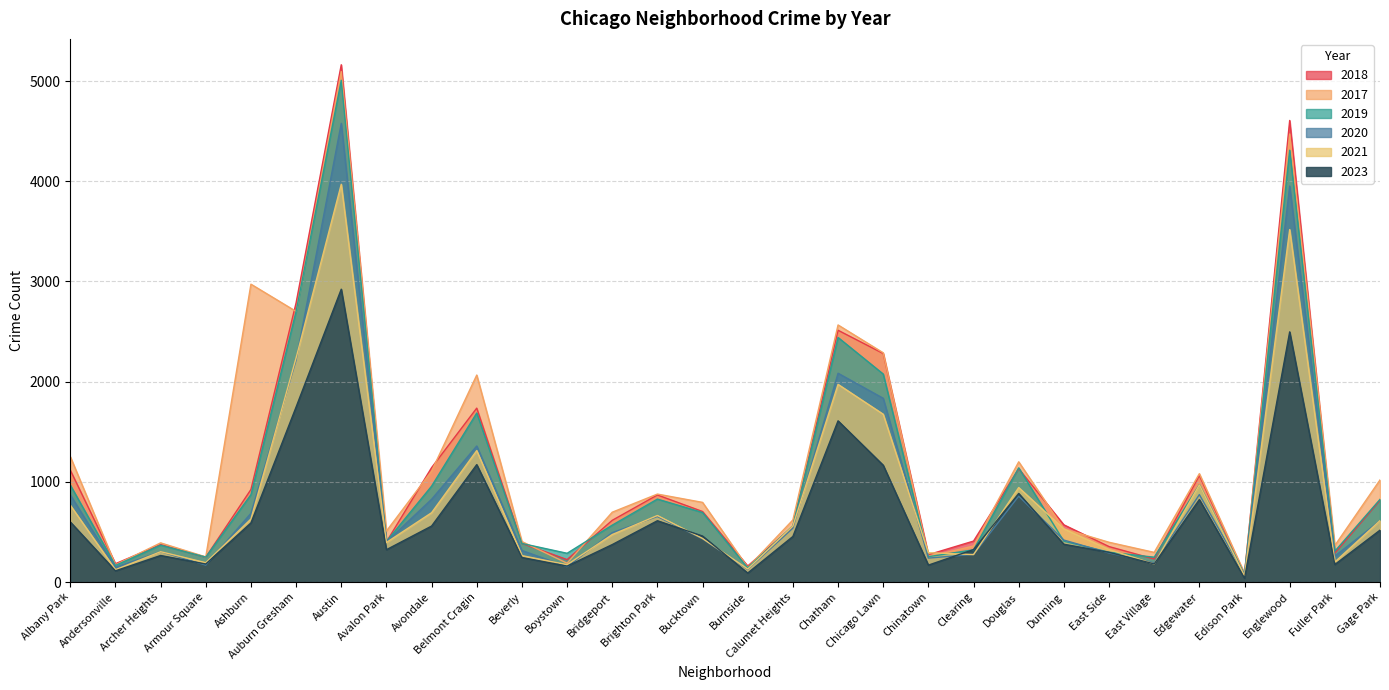

What is the highest value of the 2020 series?

4578